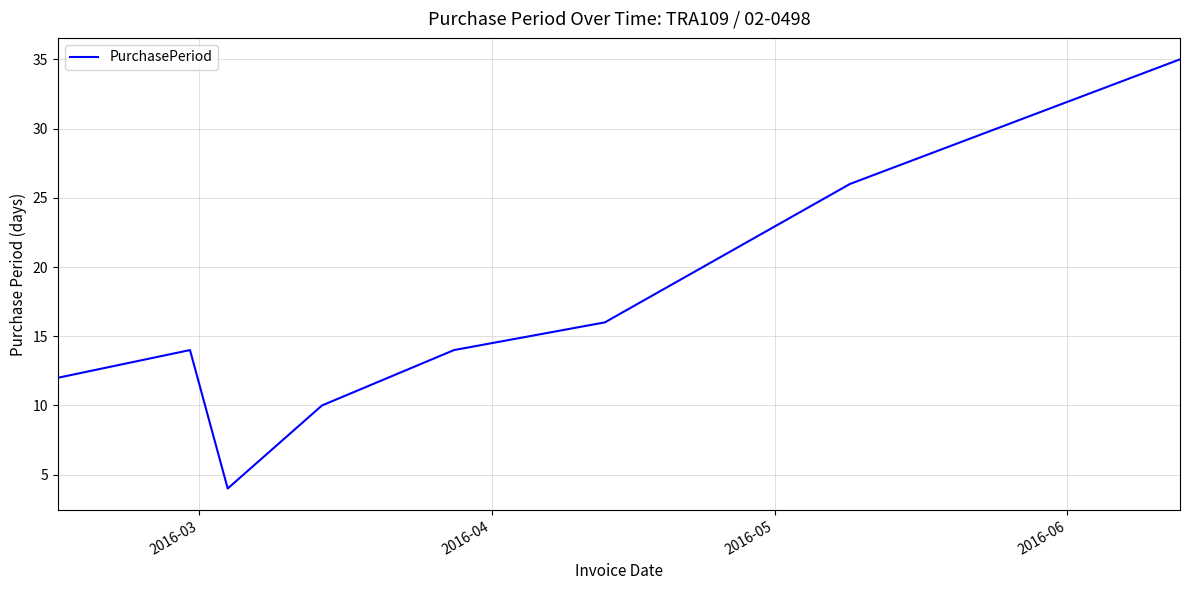

What is the greatest value displayed?

35